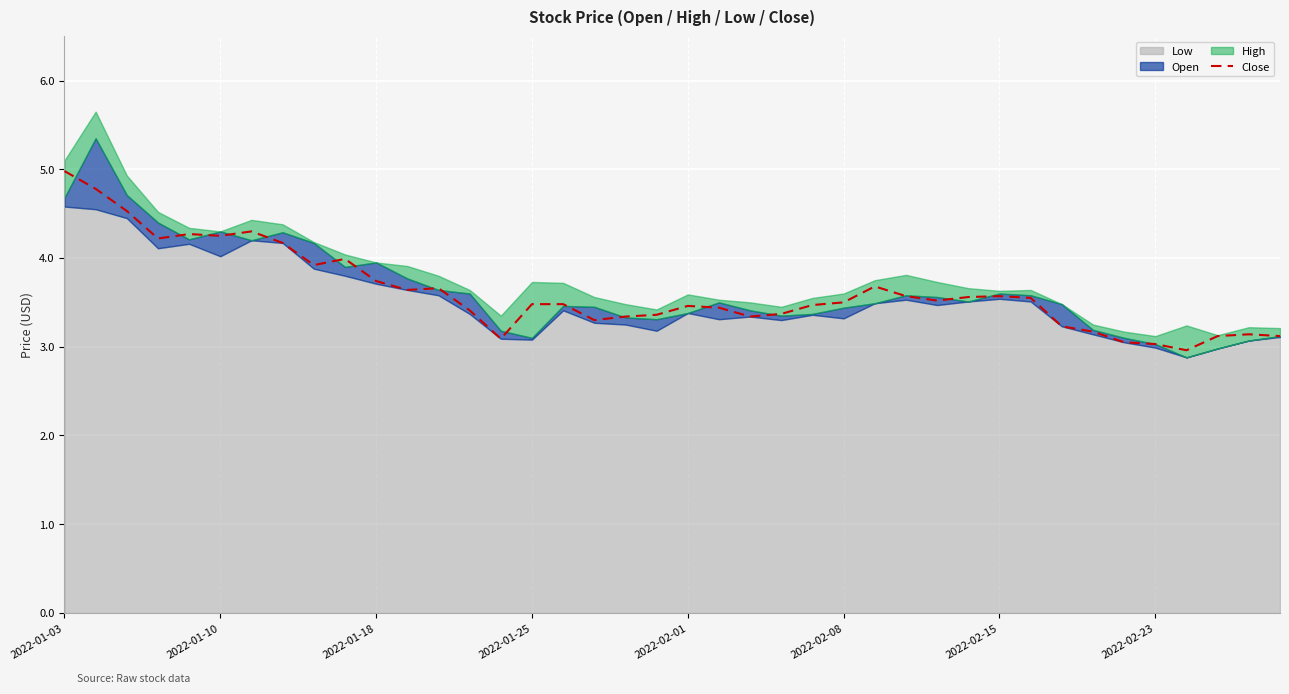

Which label corresponds to the largest value in the chart?

2022-01-03